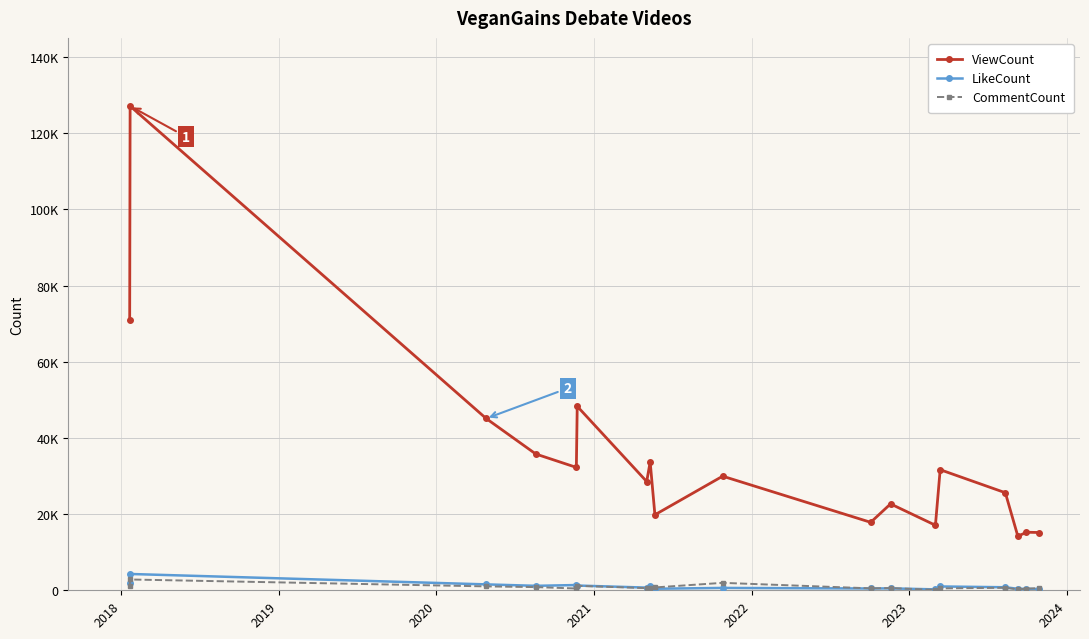

What are all the series names shown in the legend?

ViewCount, LikeCount, CommentCount